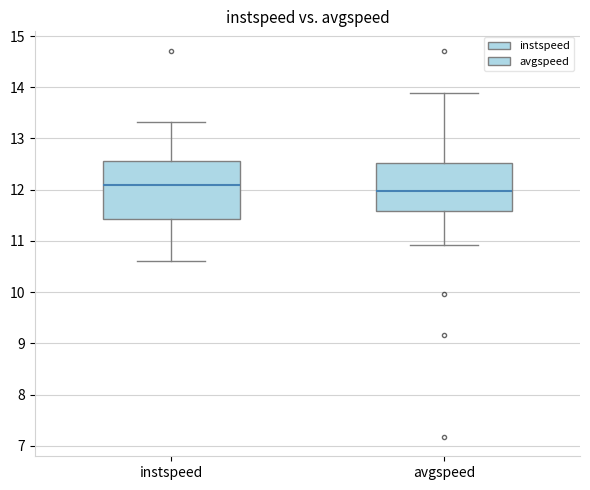

Which box has the lowest median line?

avgspeed